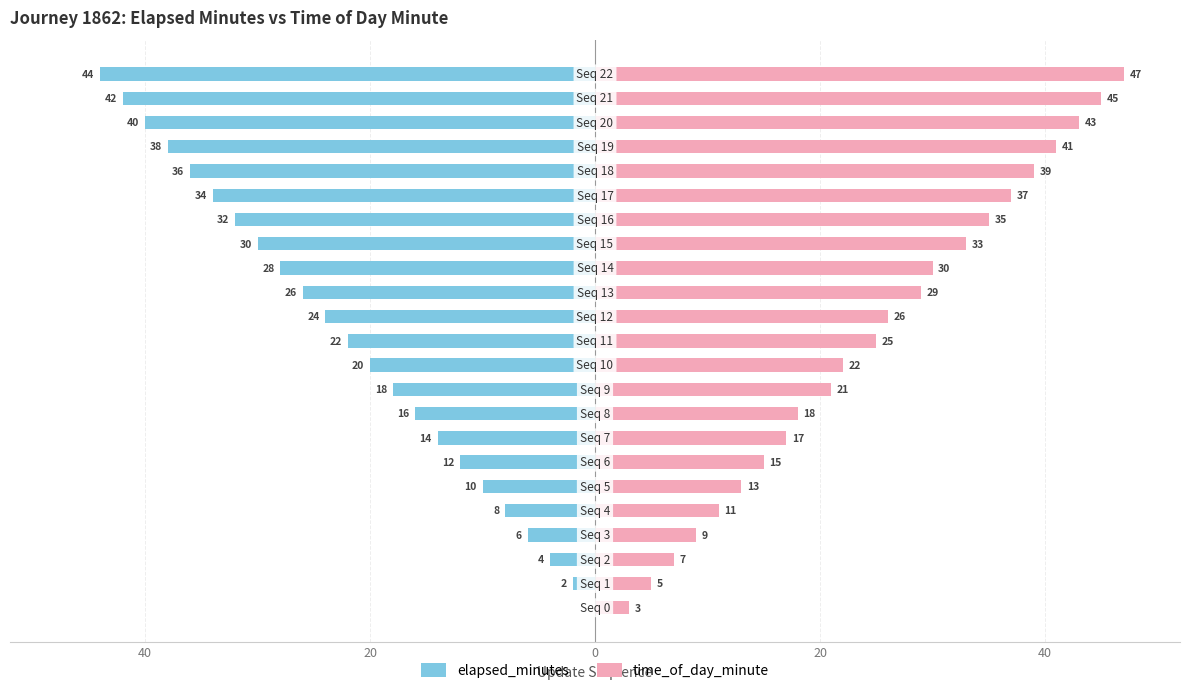

True or false: time_of_day_minute has a value of 11 at 9.

False